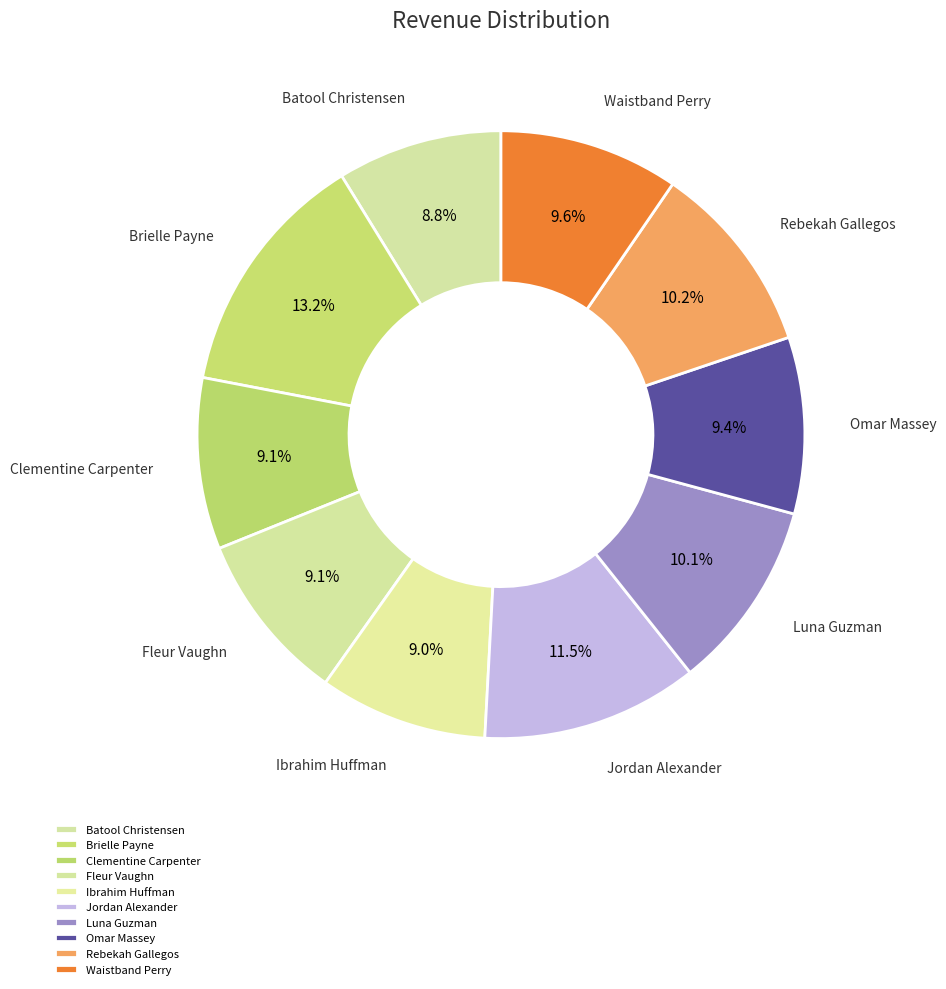

To the nearest percent, what is the combined percentage of Brielle Payne and Batool Christensen?

22%